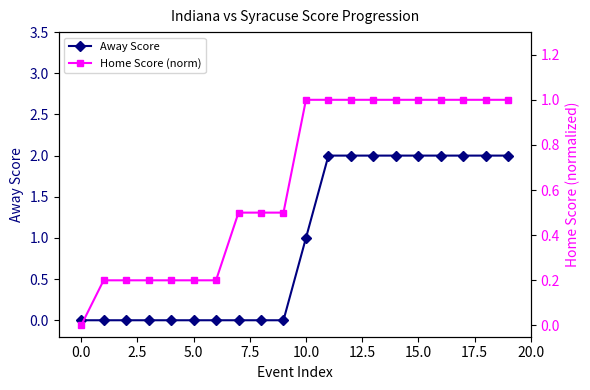

What is the value of the Home Score (norm) point at the 20th from the left?

1.0